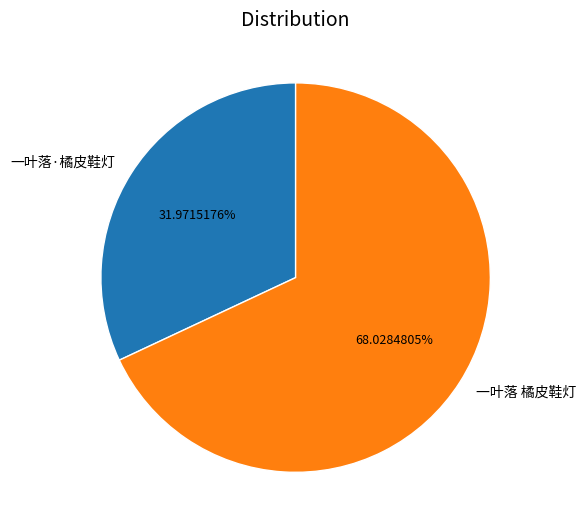

Does 一叶落·橘皮鞋灯 account for over 50% of the chart?

No